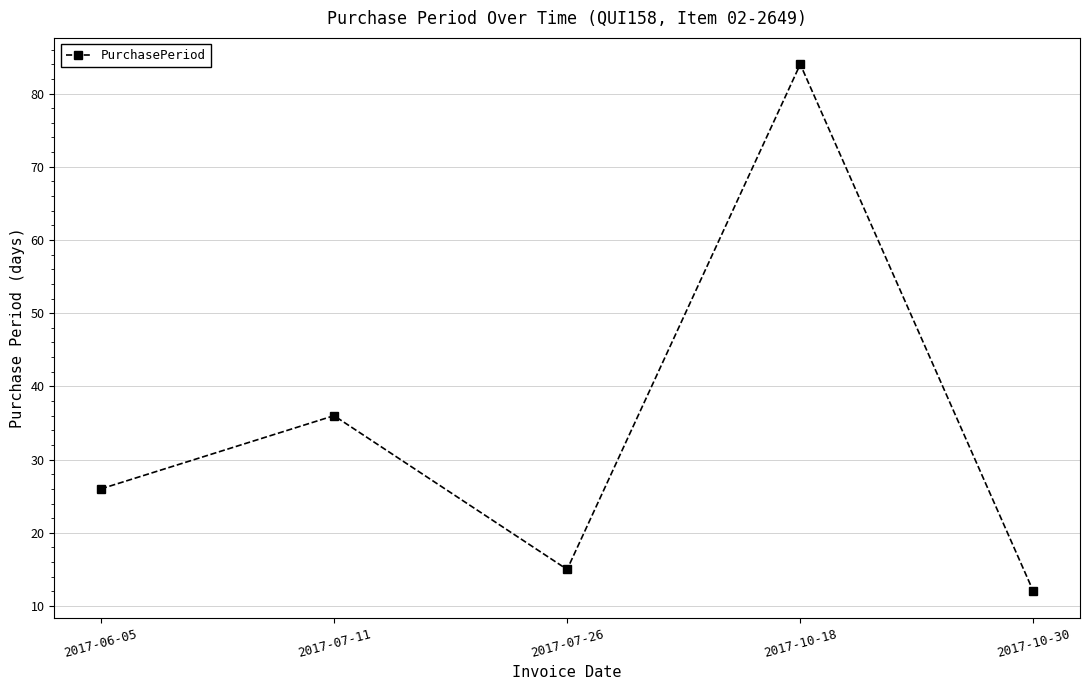

Is it true that the value at 2017-07-11 is 36?

True